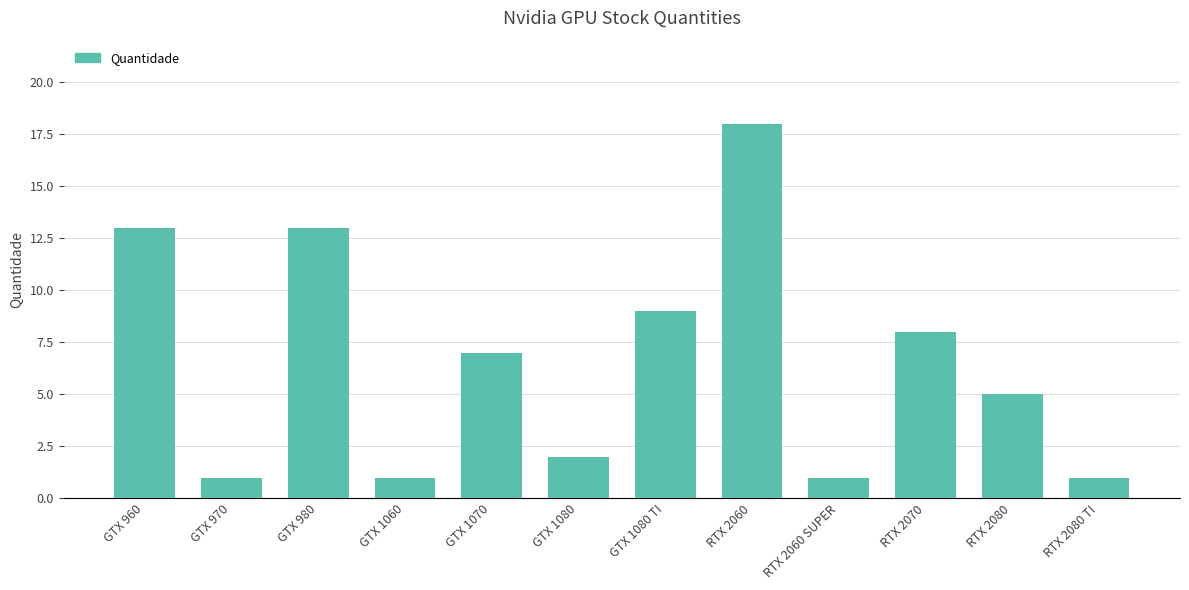

Reading right to left, what are all the values shown in this chart?

RTX 2080 TI=1	RTX 2080=5	RTX 2070=8	RTX 2060 SUPER=1	RTX 2060=18	GTX 1080 TI=9	GTX 1080=2	GTX 1070=7	GTX 1060=1	GTX 980=13	GTX 970=1	GTX 960=13